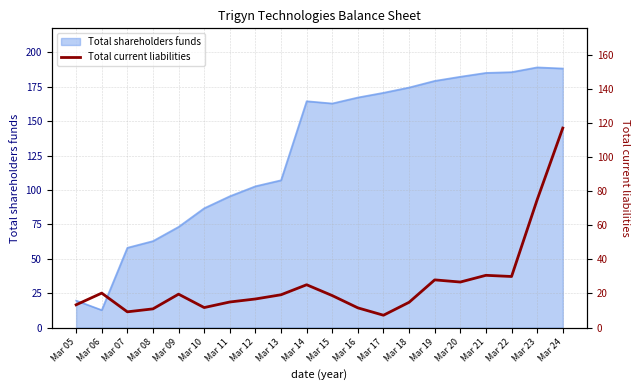

Reading right to left, list all the values displayed in this chart.

Mar 24=116.9	Mar 23=74.9	Mar 22=29.9	Mar 21=30.6	Mar 20=26.7	Mar 19=27.9	Mar 18=14.8	Mar 17=7.2	Mar 16=11.5	Mar 15=18.7	Mar 14=25.1	Mar 13=19.2	Mar 12=16.8	Mar 11=15.0	Mar 10=11.7	Mar 09=19.6	Mar 08=10.9	Mar 07=9.2	Mar 06=20.2	Mar 05=13.3